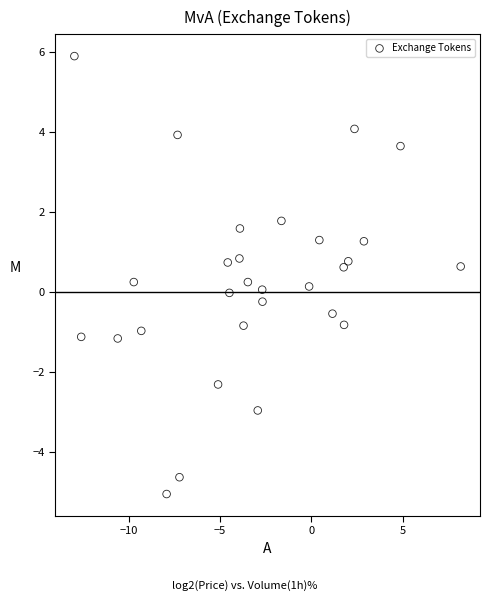

What is the range of X values (max minus min)?

21.1